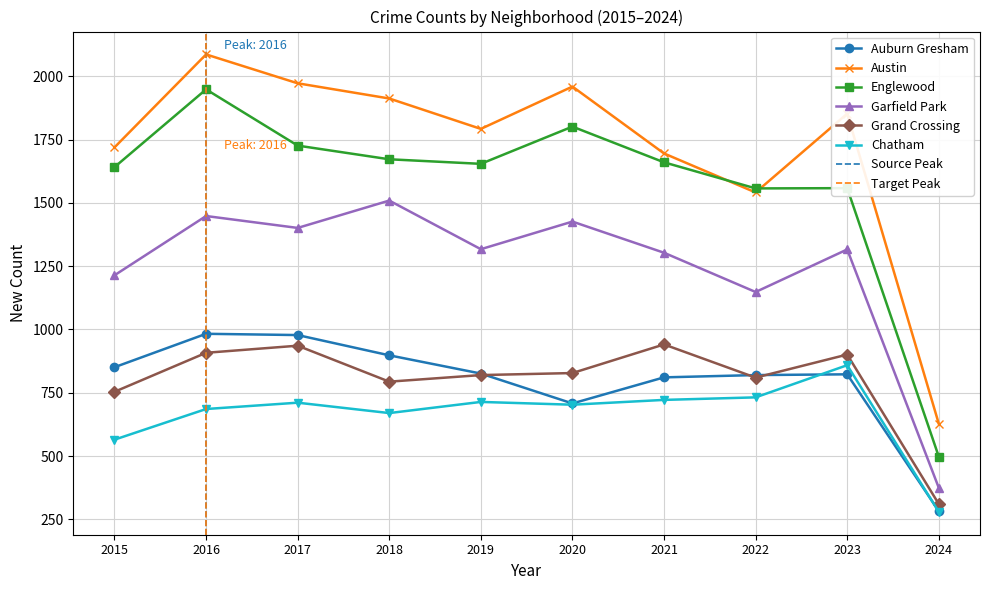

Reading left to right, list all the values displayed in this chart.

Auburn Gresham: 851	983	978	898	826	708	811	820	823	283
Austin: 1719	2086	1972	1912	1792	1959	1695	1541	1852	628
Englewood: 1641	1948	1726	1672	1654	1801	1660	1557	1558	498
Garfield Park: 1214	1448	1401	1509	1317	1426	1303	1148	1316	375
Grand Crossing: 754	908	936	794	820	828	941	810	901	311
Chatham: 565	686	711	670	714	703	722	732	859	280